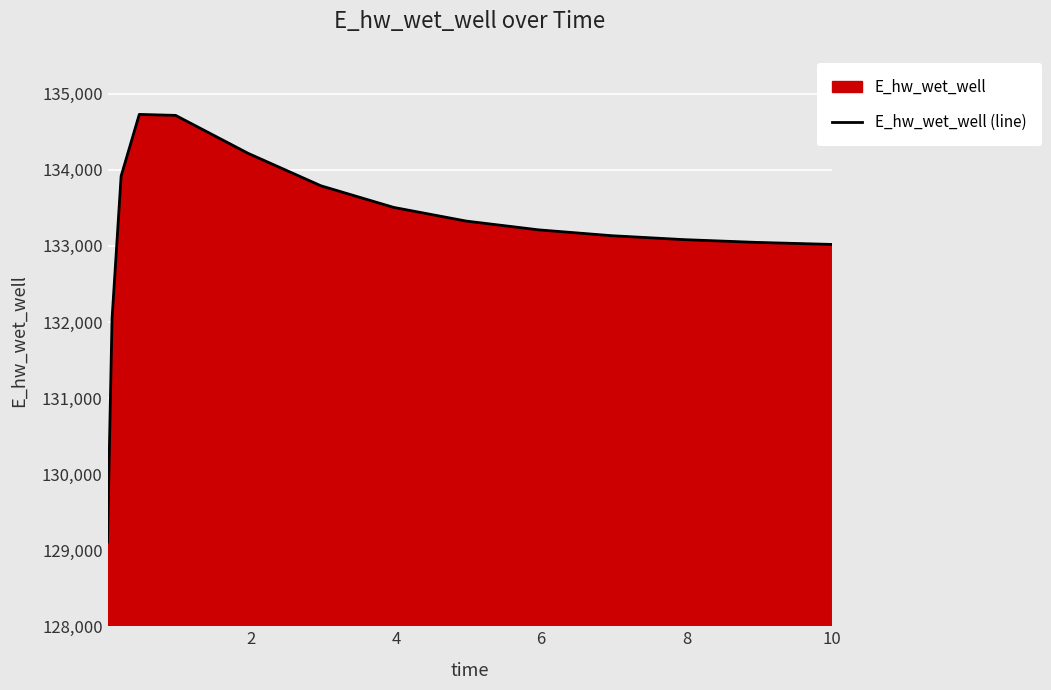

What is the maximum value shown in the chart?

134729.1